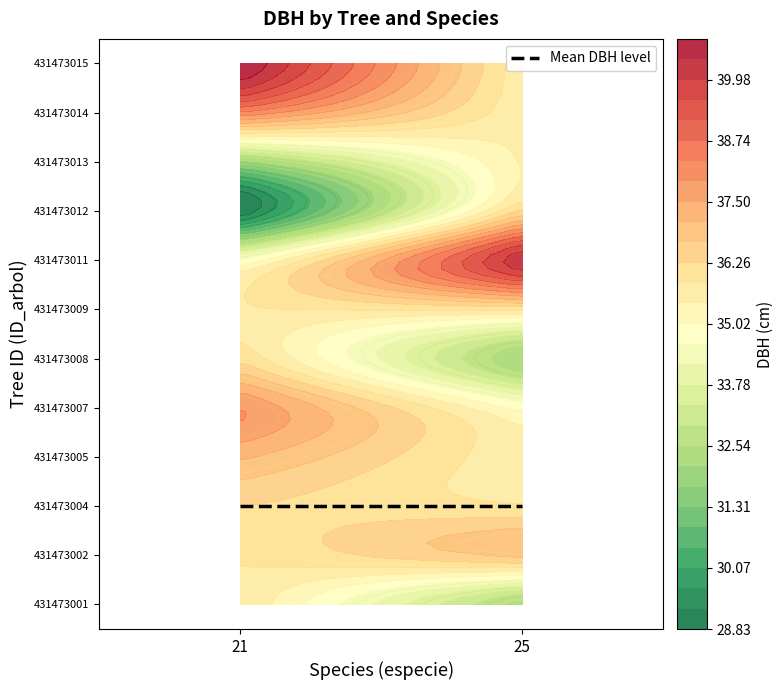

What is the difference between the 431473009 values at dbh and especie?

10.8